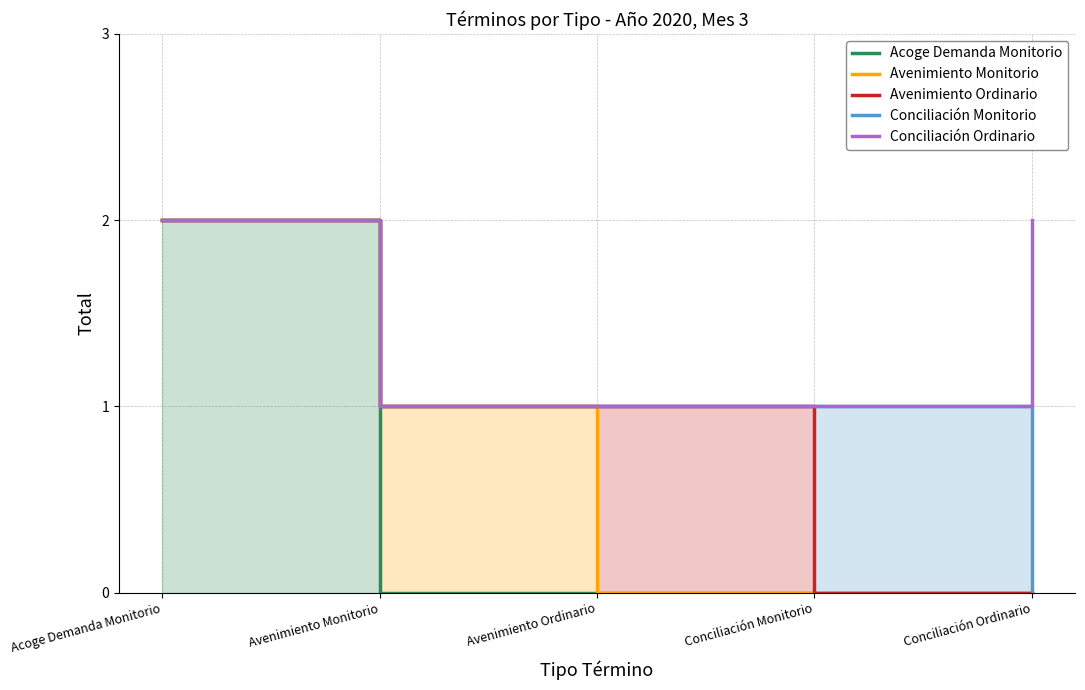

Reading left to right, extract all data points from this chart.

Acoge Demanda Monitorio: Acoge Demanda Monitorio=2	Avenimiento Monitorio=0	Avenimiento Ordinario=0	Conciliación Monitorio=0	Conciliación Ordinario=0
Avenimiento Monitorio: Acoge Demanda Monitorio=2	Avenimiento Monitorio=1	Avenimiento Ordinario=0	Conciliación Monitorio=0	Conciliación Ordinario=0
Avenimiento Ordinario: Acoge Demanda Monitorio=2	Avenimiento Monitorio=1	Avenimiento Ordinario=1	Conciliación Monitorio=0	Conciliación Ordinario=0
Conciliación Monitorio: Acoge Demanda Monitorio=2	Avenimiento Monitorio=1	Avenimiento Ordinario=1	Conciliación Monitorio=1	Conciliación Ordinario=0
Conciliación Ordinario: Acoge Demanda Monitorio=2	Avenimiento Monitorio=1	Avenimiento Ordinario=1	Conciliación Monitorio=1	Conciliación Ordinario=2